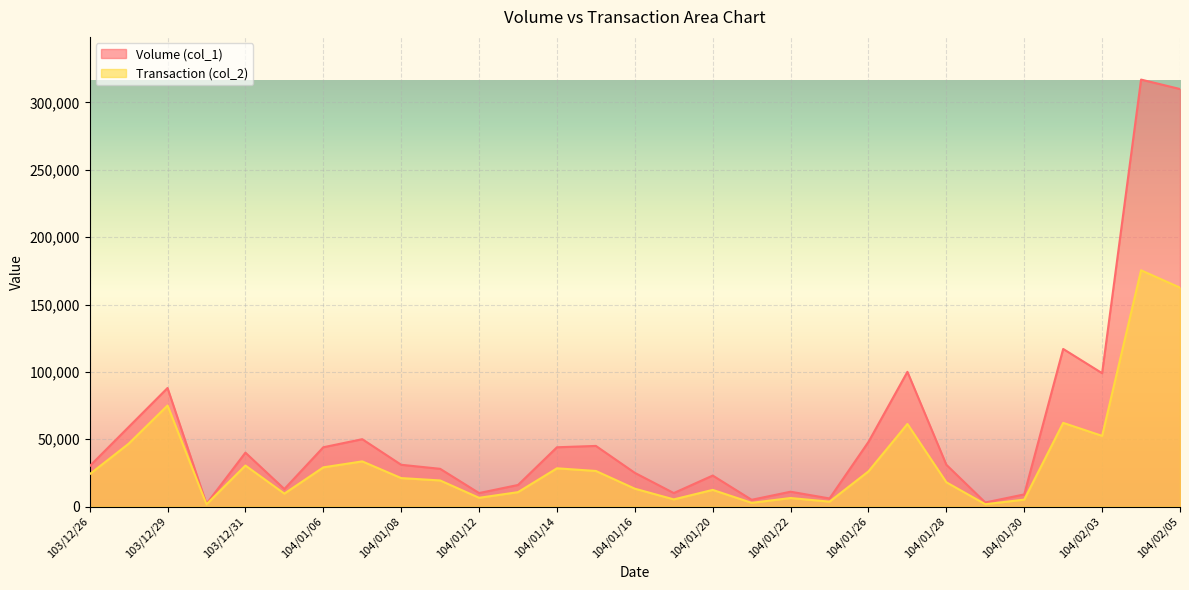

Rank the series at 103/12/31 from highest to lowest value.

Volume (col_1), Transaction (col_2)